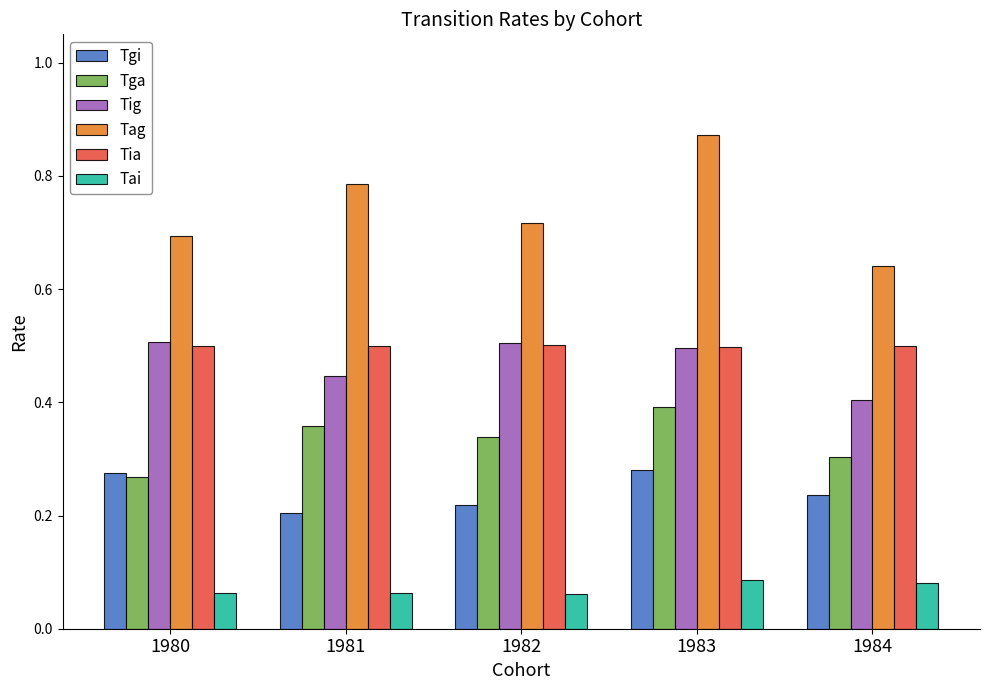

Which series changed the most between 1982 and 1983?

Tag